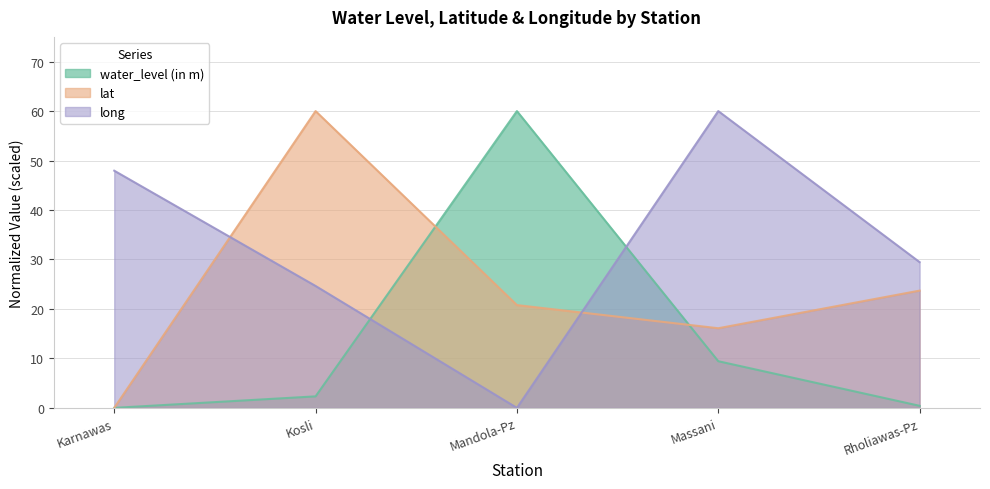

The value of water_level (in m) at Massani is 16.5. True or false?

False